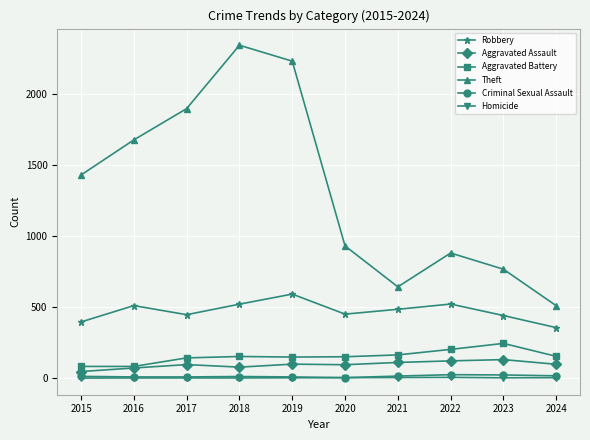

True or false: Theft and Aggravated Battery intersect in this chart.

False